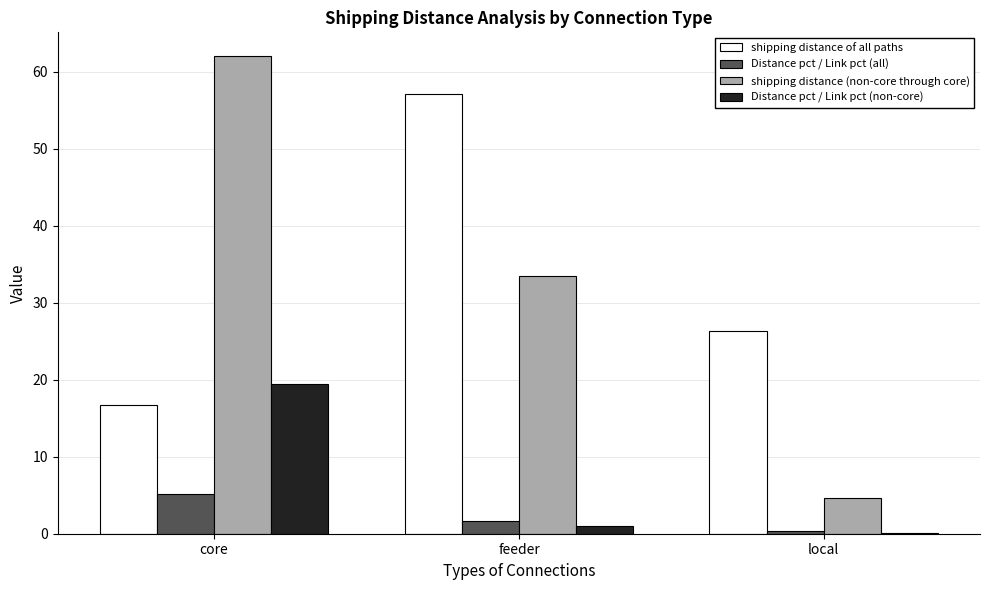

How many groups of bars are there?

3